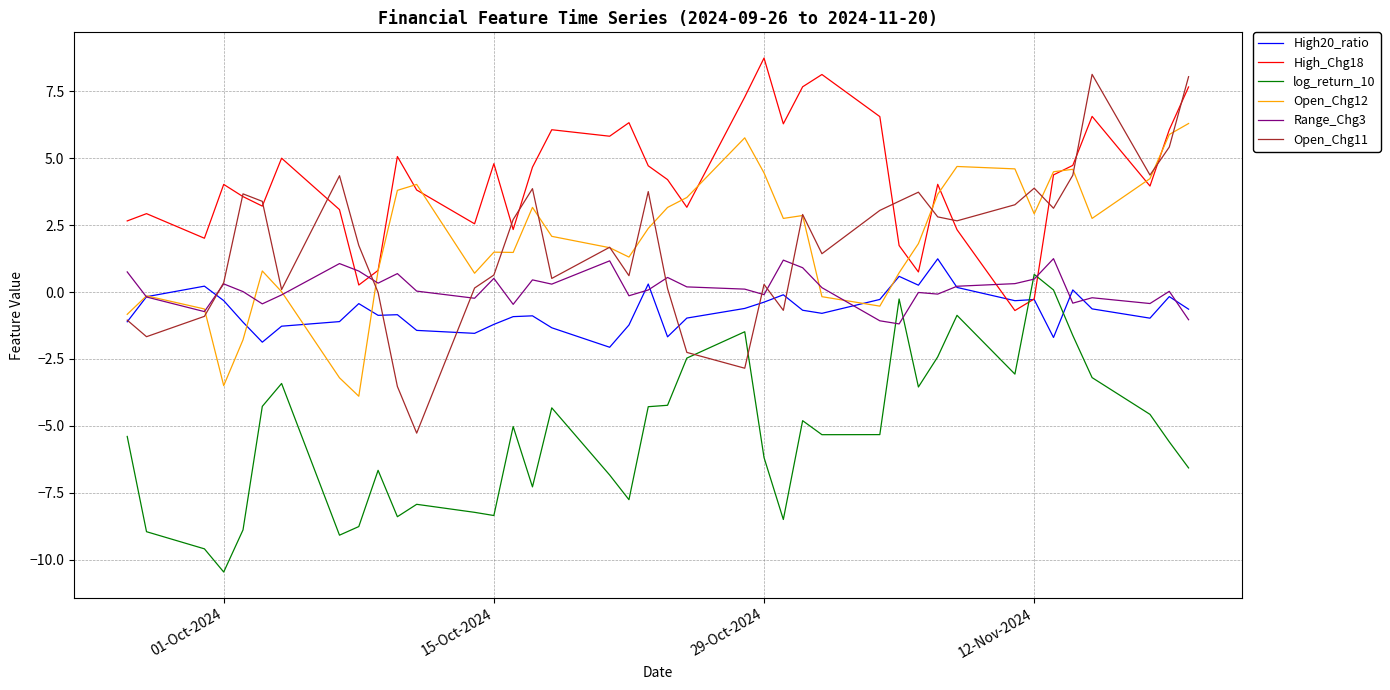

What is the sum of all Range_Chg3 values?

5.1